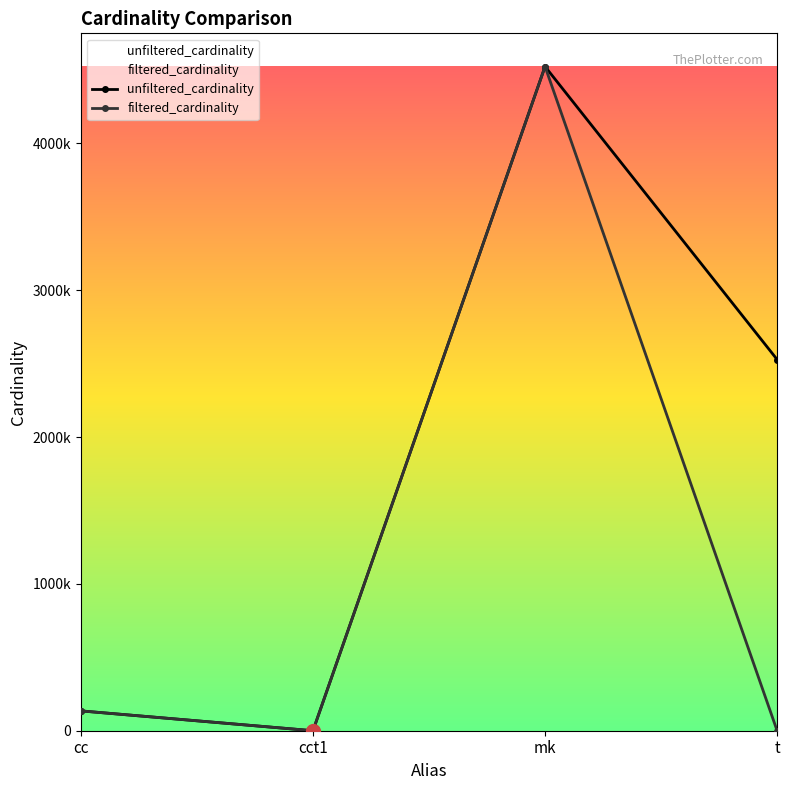

At which category does filtered_cardinality reach its first local valley?

cct1